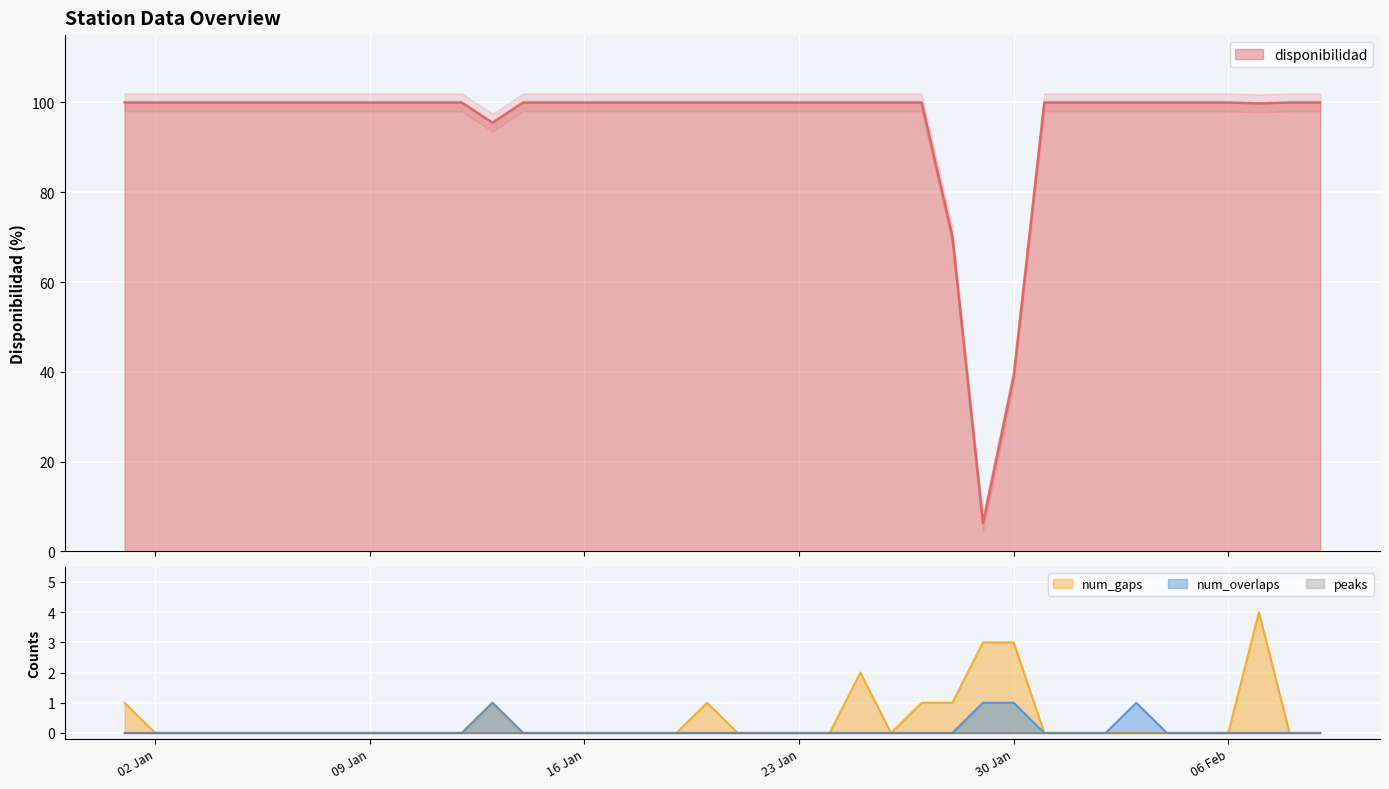

The num_overlaps series shows 0.0 at 2023-01-22. True or false?

True